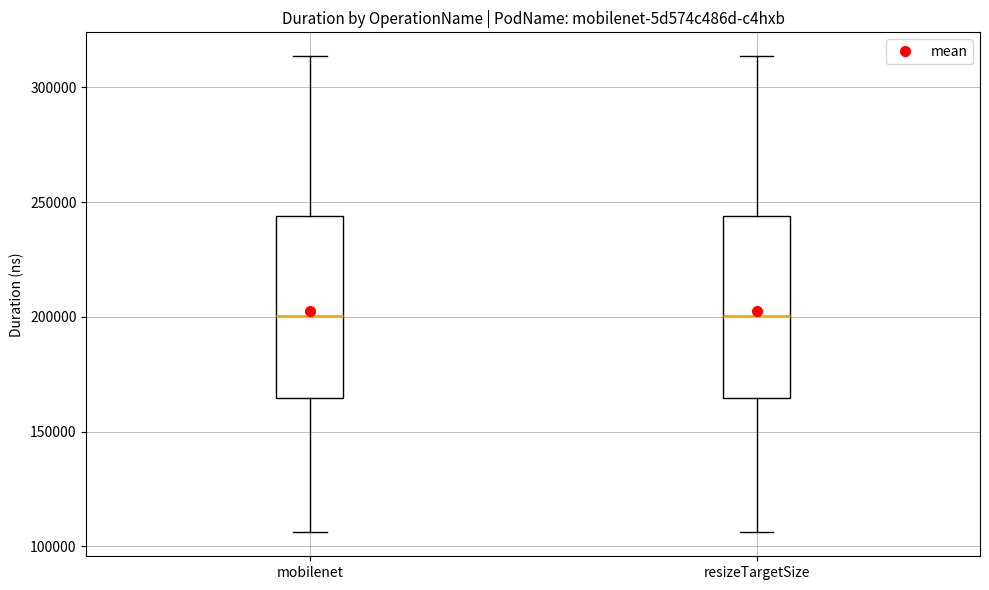

Reading left to right, read every box against the y-axis: the position of its median line, the range the box covers, and the ends of its whiskers. The values are not printed on the chart, so give them approximately, as read against the axis.

mobilenet: median 200000, box 165000 to 245000, whiskers 105000 to 315000
resizeTargetSize: median 200000, box 165000 to 245000, whiskers 105000 to 315000